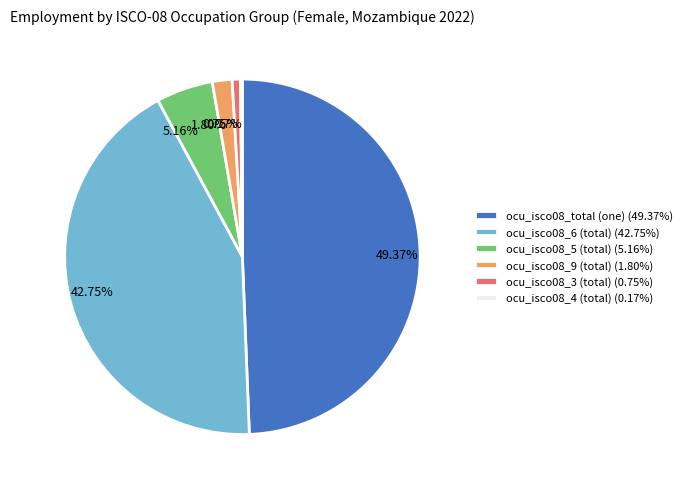

Is there a majority slice in this chart?

No